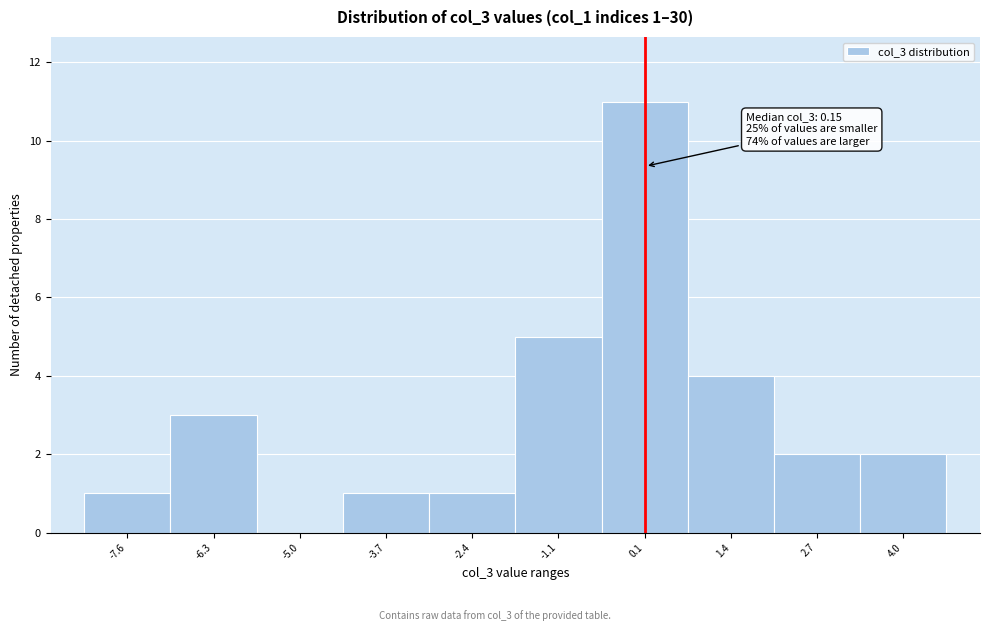

Over which range of the x-axis is the bar tallest?

-0.4 to 0.8